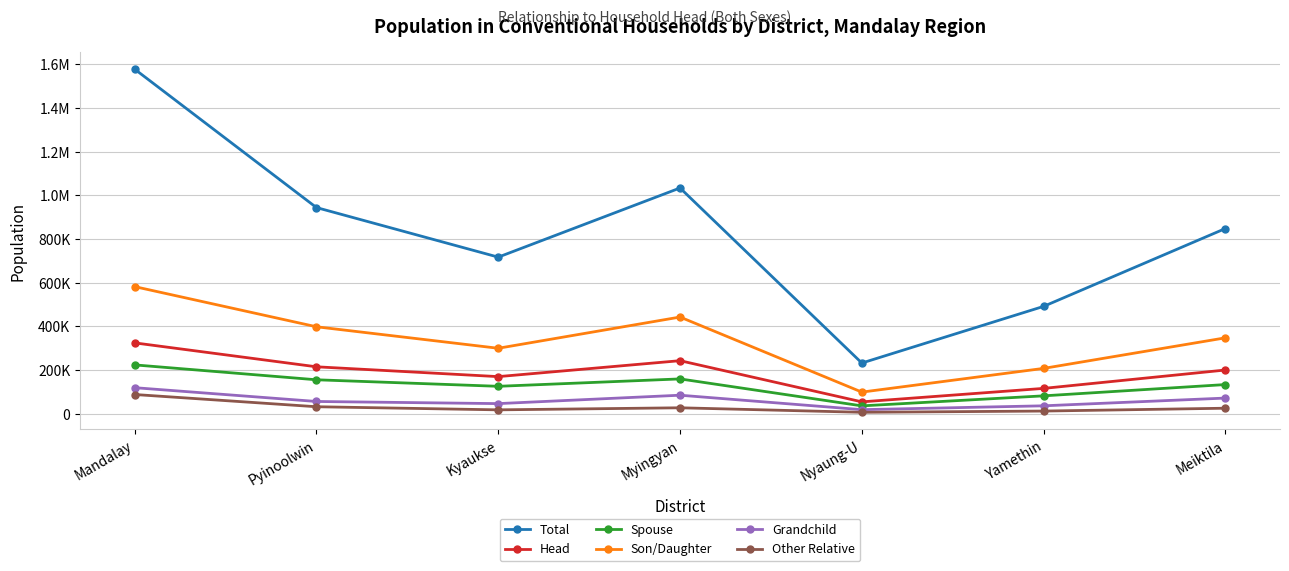

Is this an area chart (filled region under the line)?

No